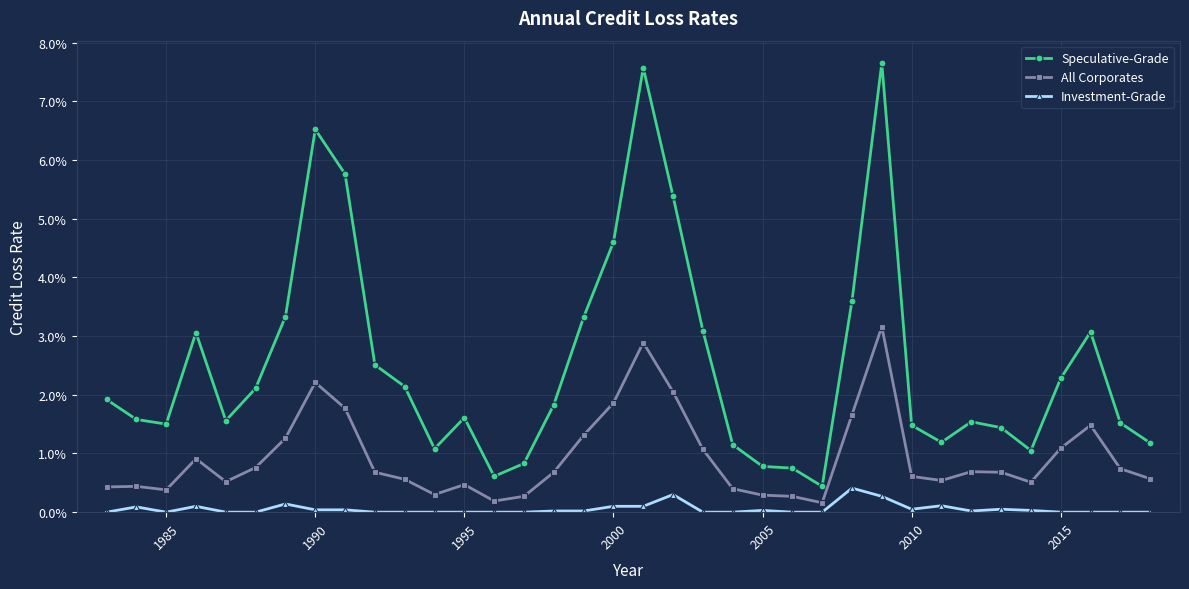

Reading left to right, extract all data points from this chart.

Speculative-Grade: 0.0	0.0	0.0	0.0	0.0	0.0	0.0	0.1	0.1	0.0	0.0	0.0	0.0	0.0	0.0	0.0	0.0	0.0	0.1	0.1	0.0	0.0	0.0	0.0	0.0	0.0	0.1	0.0	0.0	0.0	0.0	0.0	0.0	0.0	0.0	0.0
All Corporates: 0.0	0.0	0.0	0.0	0.0	0.0	0.0	0.0	0.0	0.0	0.0	0.0	0.0	0.0	0.0	0.0	0.0	0.0	0.0	0.0	0.0	0.0	0.0	0.0	0.0	0.0	0.0	0.0	0.0	0.0	0.0	0.0	0.0	0.0	0.0	0.0
Investment-Grade: 0.0	0.0	0.0	0.0	0.0	0.0	0.0	0.0	0.0	0.0	0.0	0.0	0.0	0.0	0.0	0.0	0.0	0.0	0.0	0.0	0.0	0.0	0.0	0.0	0.0	0.0	0.0	0.0	0.0	0.0	0.0	0.0	0.0	0.0	0.0	0.0